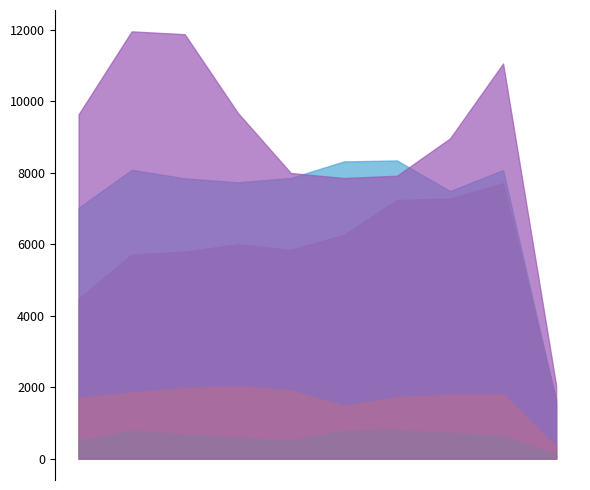

The Aggravated Assault series shows 7242 at 2021. True or false?

True